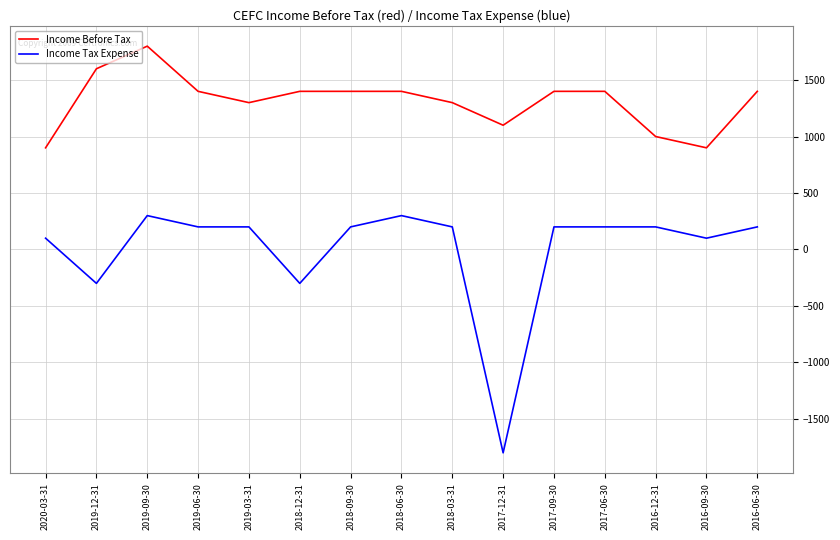

What is the sum of the Income Tax Expense values at 2018-09-30 and 2018-06-30?

500